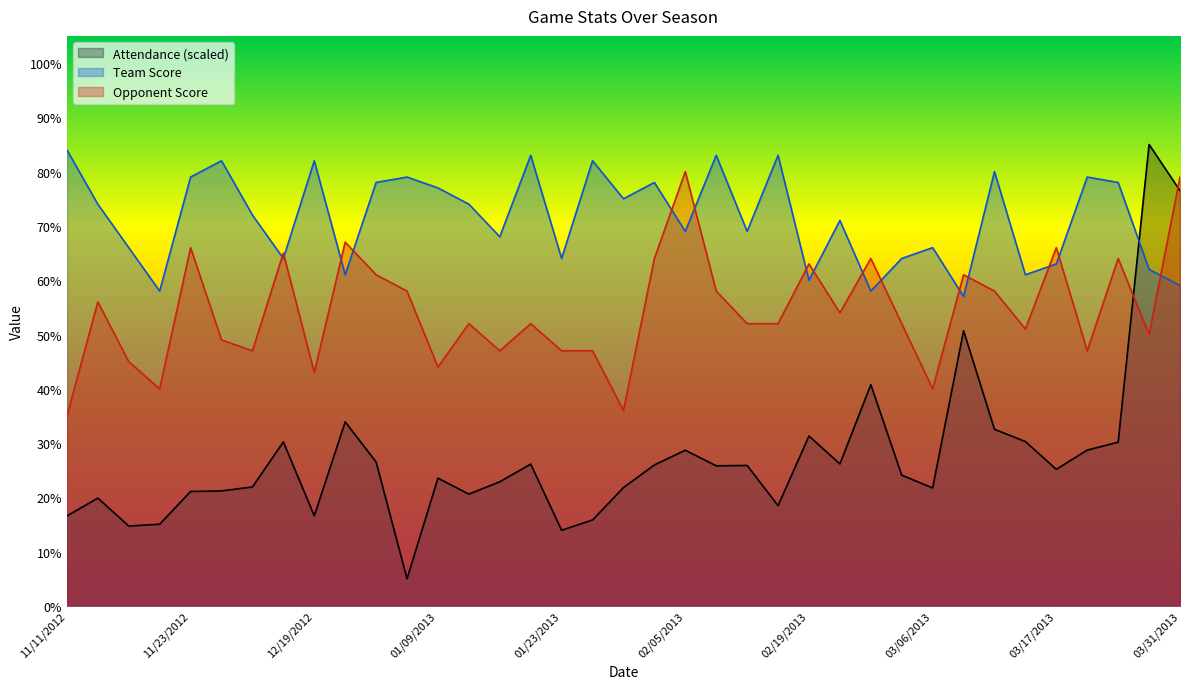

Reading right to left, extract all data points from this chart.

Attendance: 03/31/2013=76.5	03/29/2013=85.0	03/24/2013=30.2	03/22/2013=28.7	03/17/2013=25.2	03/16/2013=30.3	03/15/2013=32.5	03/09/2013=50.7	03/06/2013=21.7	03/02/2013=24.1	02/26/2013=40.8	02/23/2013=26.2	02/19/2013=31.3	02/16/2013=18.5	02/12/2013=25.9	02/09/2013=25.8	02/05/2013=28.7	02/02/2013=26.0	01/30/2013=21.8	01/26/2013=15.8	01/23/2013=13.9	01/19/2013=26.1	01/17/2013=22.9	01/12/2013=20.6	01/09/2013=23.5	01/06/2013=5.0	12/29/2012=26.5	12/22/2012=33.9	12/19/2012=16.6	12/15/2012=30.2	12/05/2012=21.9	11/29/2012=21.2	11/23/2012=21.1	11/20/2012=15.1	11/18/2012=14.7	11/14/2012=19.9	11/11/2012=16.6
Team Score: 03/31/2013=59.0	03/29/2013=62.0	03/24/2013=78.0	03/22/2013=79.0	03/17/2013=63.0	03/16/2013=61.0	03/15/2013=80.0	03/09/2013=57.0	03/06/2013=66.0	03/02/2013=64.0	02/26/2013=58.0	02/23/2013=71.0	02/19/2013=60.0	02/16/2013=83.0	02/12/2013=69.0	02/09/2013=83.0	02/05/2013=69.0	02/02/2013=78.0	01/30/2013=75.0	01/26/2013=82.0	01/23/2013=64.0	01/19/2013=83.0	01/17/2013=68.0	01/12/2013=74.0	01/09/2013=77.0	01/06/2013=79.0	12/29/2012=78.0	12/22/2012=61.0	12/19/2012=82.0	12/15/2012=64.0	12/05/2012=72.0	11/29/2012=82.0	11/23/2012=79.0	11/20/2012=58.0	11/18/2012=66.0	11/14/2012=74.0	11/11/2012=84.0
Opponent Score: 03/31/2013=79.0	03/29/2013=50.0	03/24/2013=64.0	03/22/2013=47.0	03/17/2013=66.0	03/16/2013=51.0	03/15/2013=58.0	03/09/2013=61.0	03/06/2013=40.0	03/02/2013=52.0	02/26/2013=64.0	02/23/2013=54.0	02/19/2013=63.0	02/16/2013=52.0	02/12/2013=52.0	02/09/2013=58.0	02/05/2013=80.0	02/02/2013=64.0	01/30/2013=36.0	01/26/2013=47.0	01/23/2013=47.0	01/19/2013=52.0	01/17/2013=47.0	01/12/2013=52.0	01/09/2013=44.0	01/06/2013=58.0	12/29/2012=61.0	12/22/2012=67.0	12/19/2012=43.0	12/15/2012=65.0	12/05/2012=47.0	11/29/2012=49.0	11/23/2012=66.0	11/20/2012=40.0	11/18/2012=45.0	11/14/2012=56.0	11/11/2012=35.0